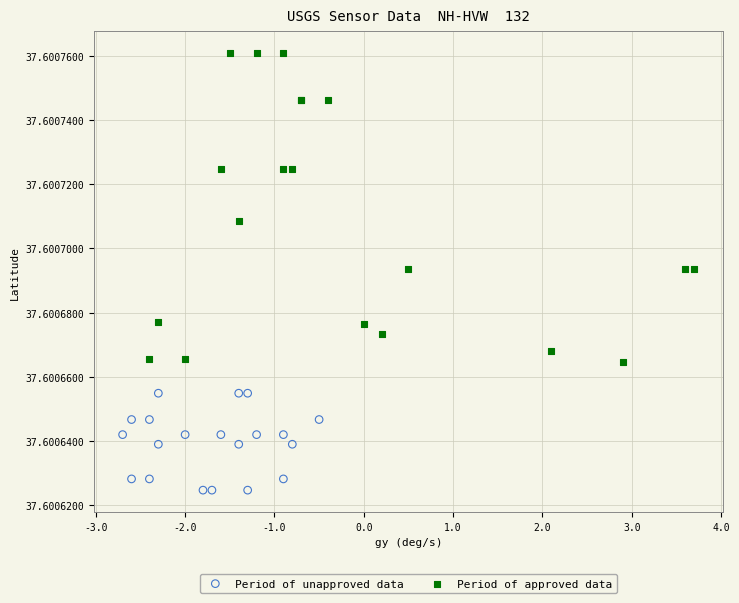

Which series has the largest Y range (max minus min)?

Period of approved data